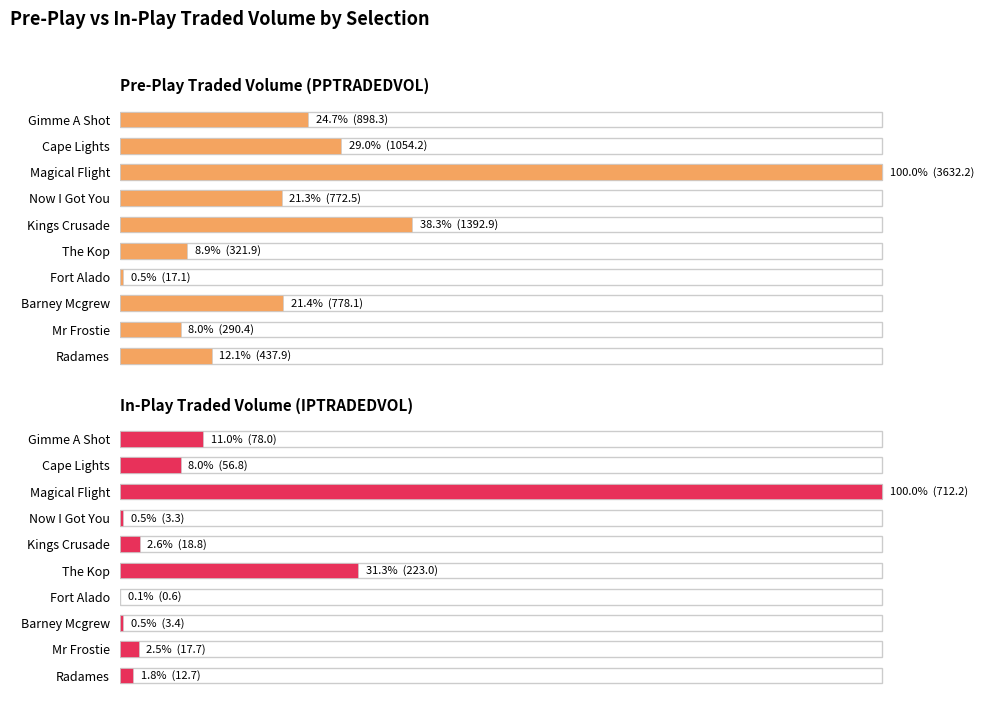

The value of In-Play Traded Volume (IPTRADEDVOL) at 2 is 22.3. True or false?

False